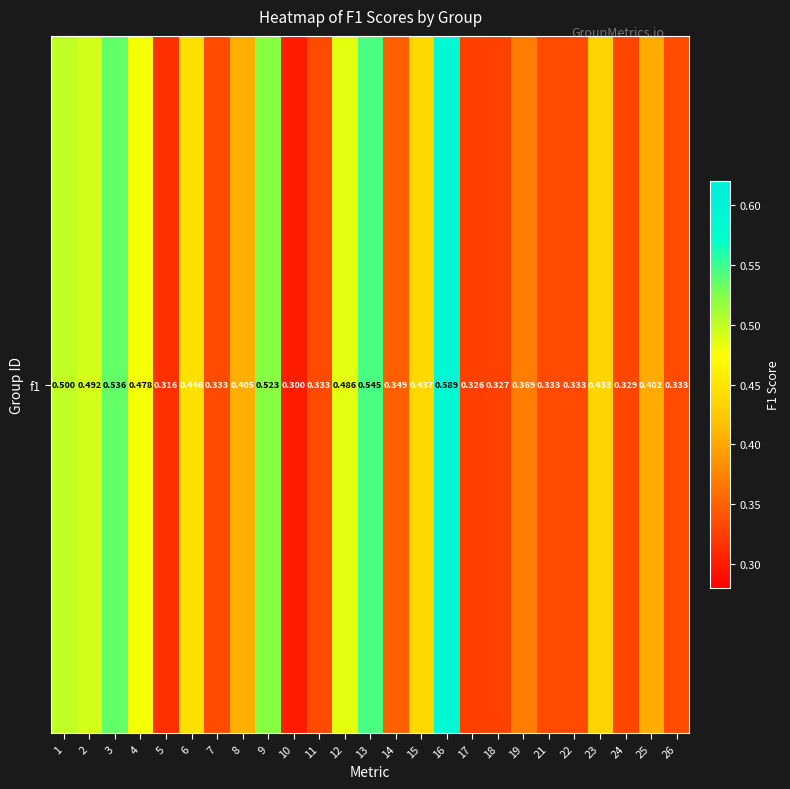

Reading right to left, list all the values displayed in this chart.

0.3	0.4	0.3	0.4	0.3	0.3	0.4	0.3	0.3	0.6	0.4	0.3	0.5	0.5	0.3	0.3	0.5	0.4	0.3	0.4	0.3	0.5	0.5	0.5	0.5